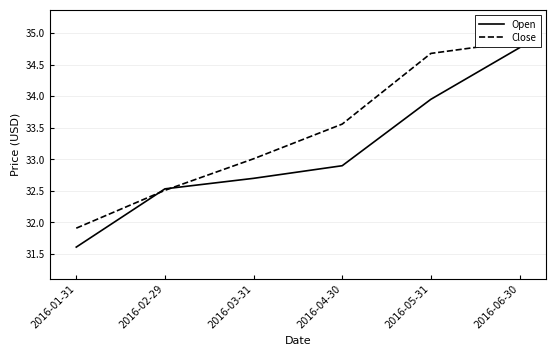

Is the value of Close at 2016-02-29 greater than the value of Open at 2016-05-31?

No